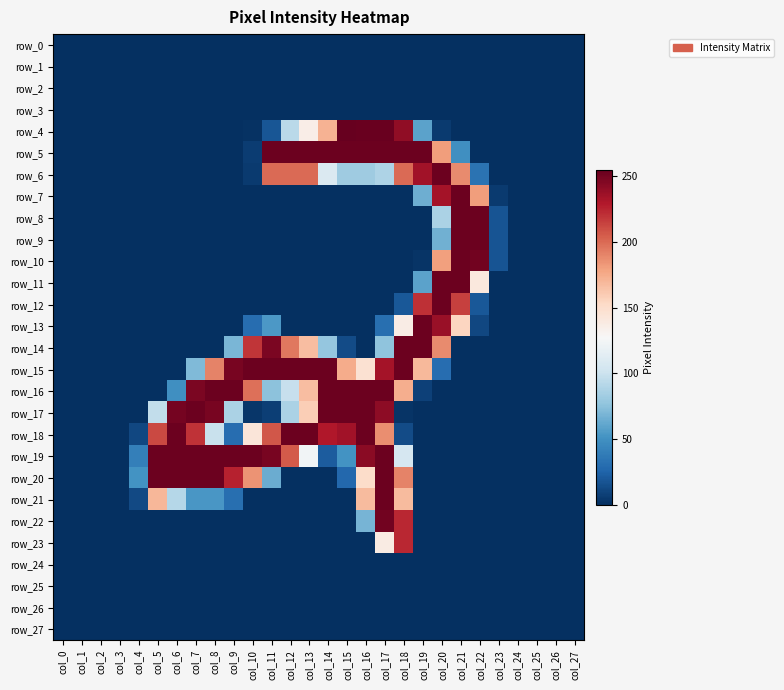

What is the greatest value displayed?

255